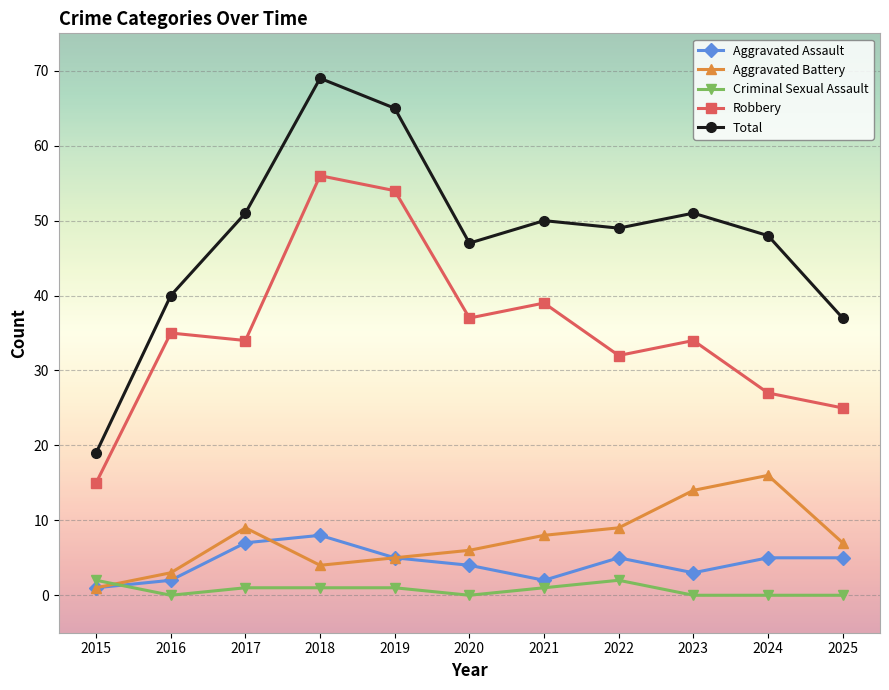

Rank the series at 2024 from highest to lowest value.

Total, Robbery, Aggravated Battery, Aggravated Assault, Criminal Sexual Assault